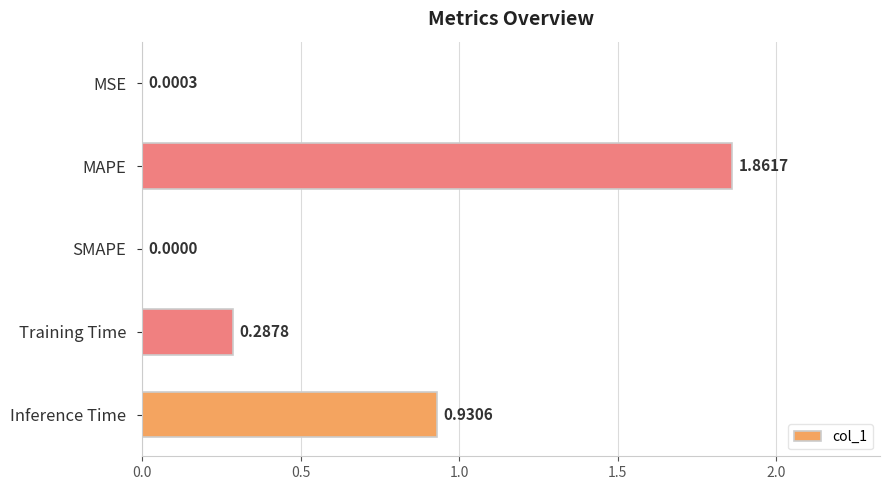

Between MAPE and Training Time, which is larger?

MAPE